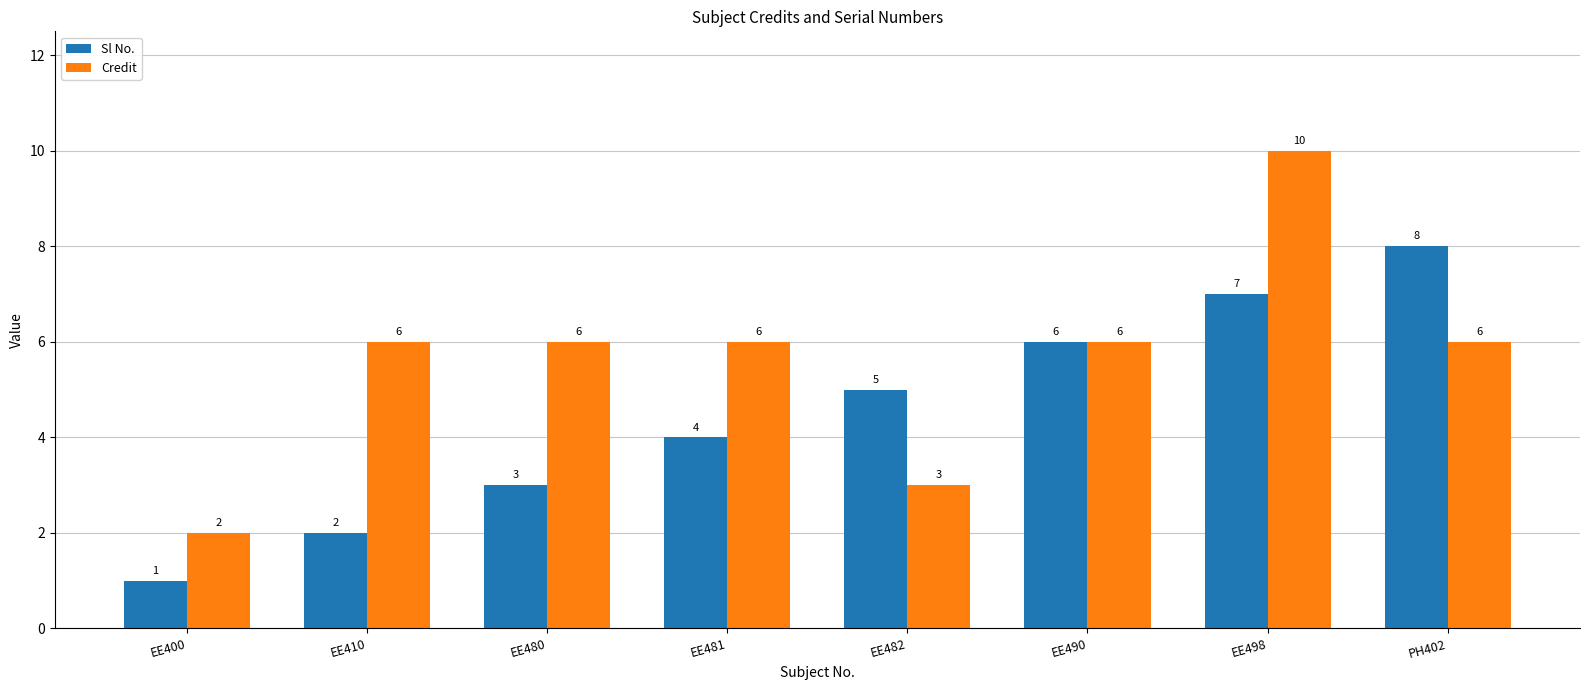

Which category has the highest value in the Sl No. series?

PH402